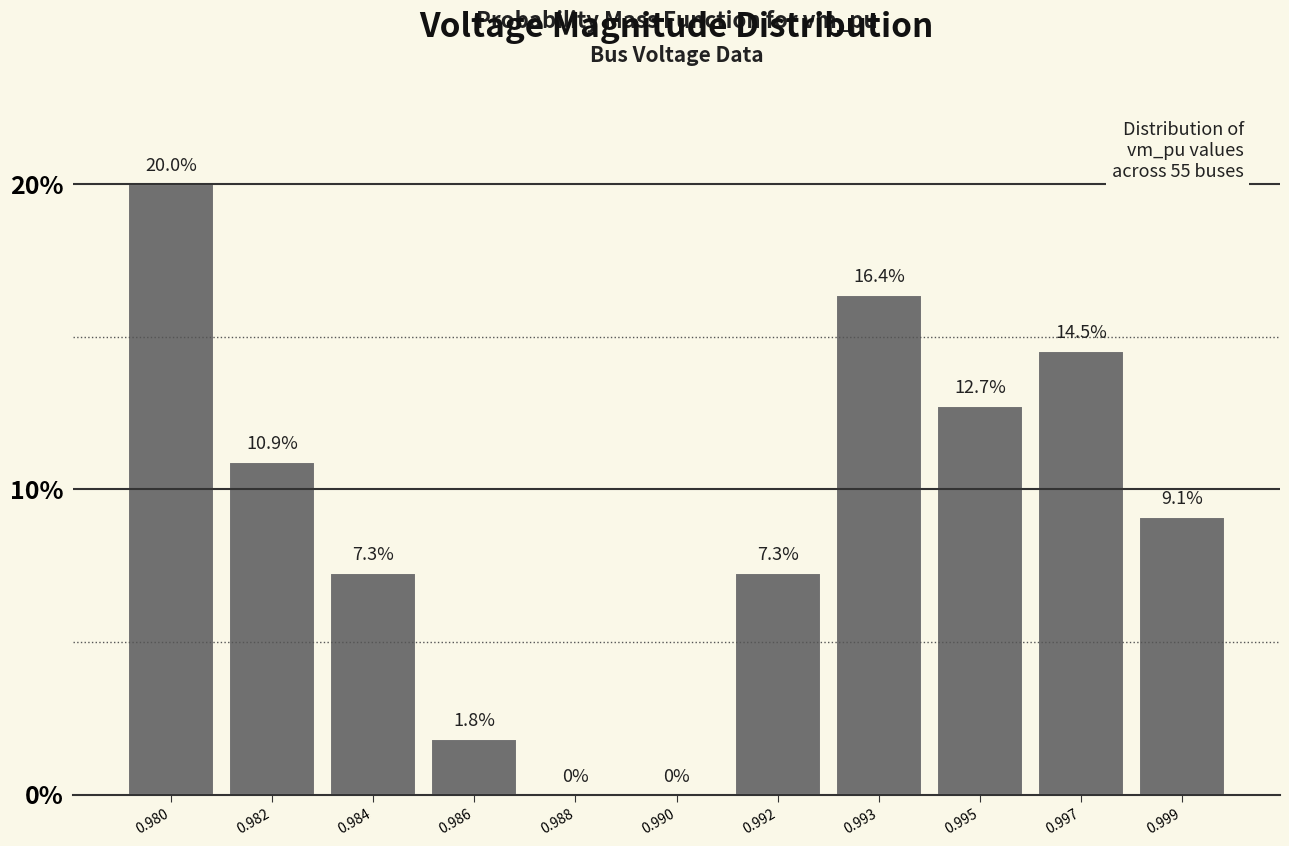

Reading left to right, extract all data points from this chart.

0.980=20.0	0.982=10.9	0.984=7.3	0.986=1.8	0.988=0.0	0.990=0.0	0.992=7.3	0.993=16.4	0.995=12.7	0.997=14.5	0.999=9.1